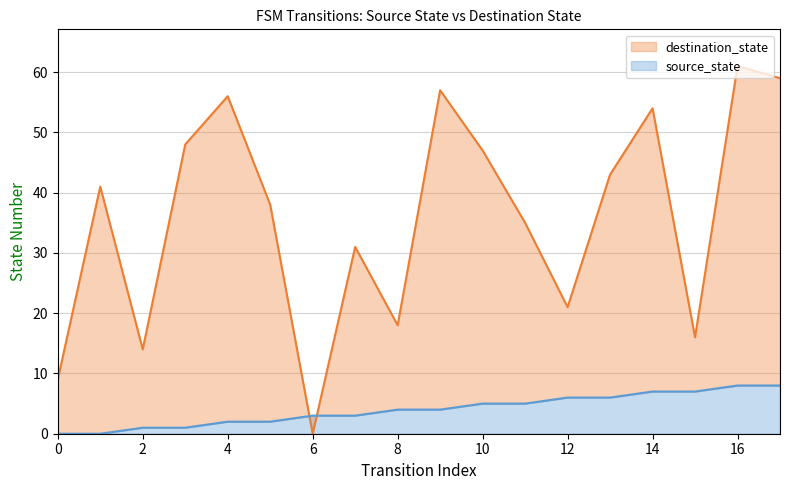

How many data points does each series have?

18